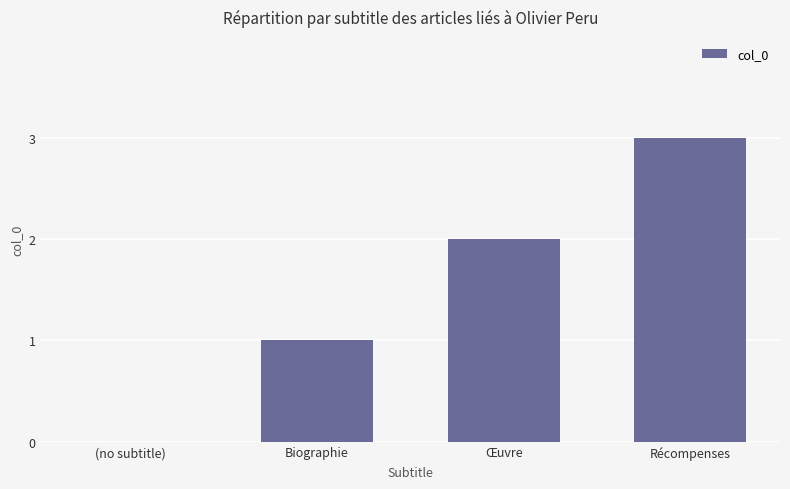

At which category does the chart reach its peak across all series?

Récompenses